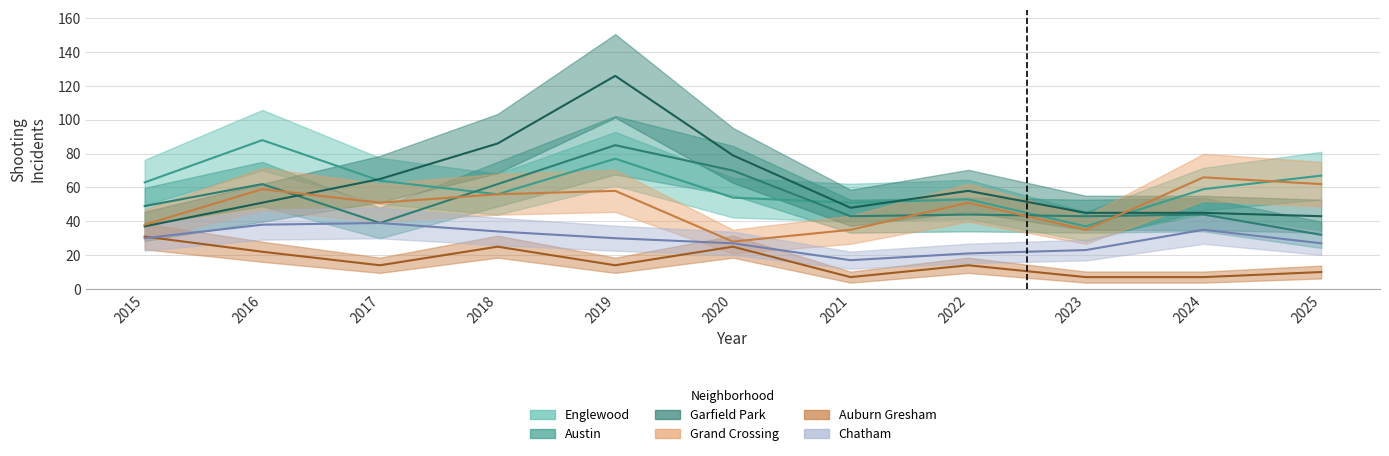

At which label does Auburn Gresham first exceed 14?

2015